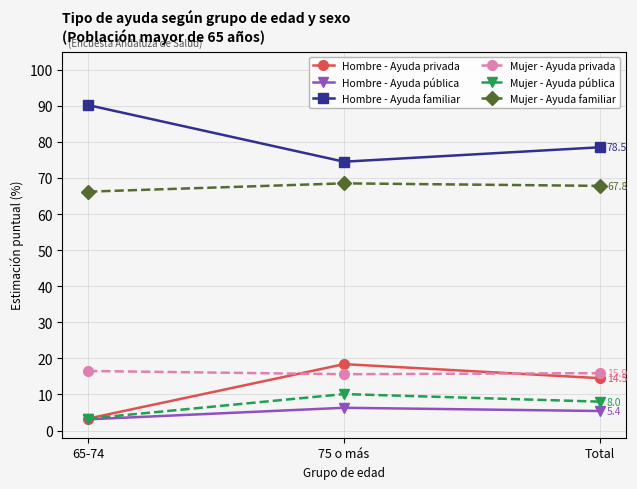

How many lines are shown in the chart?

6